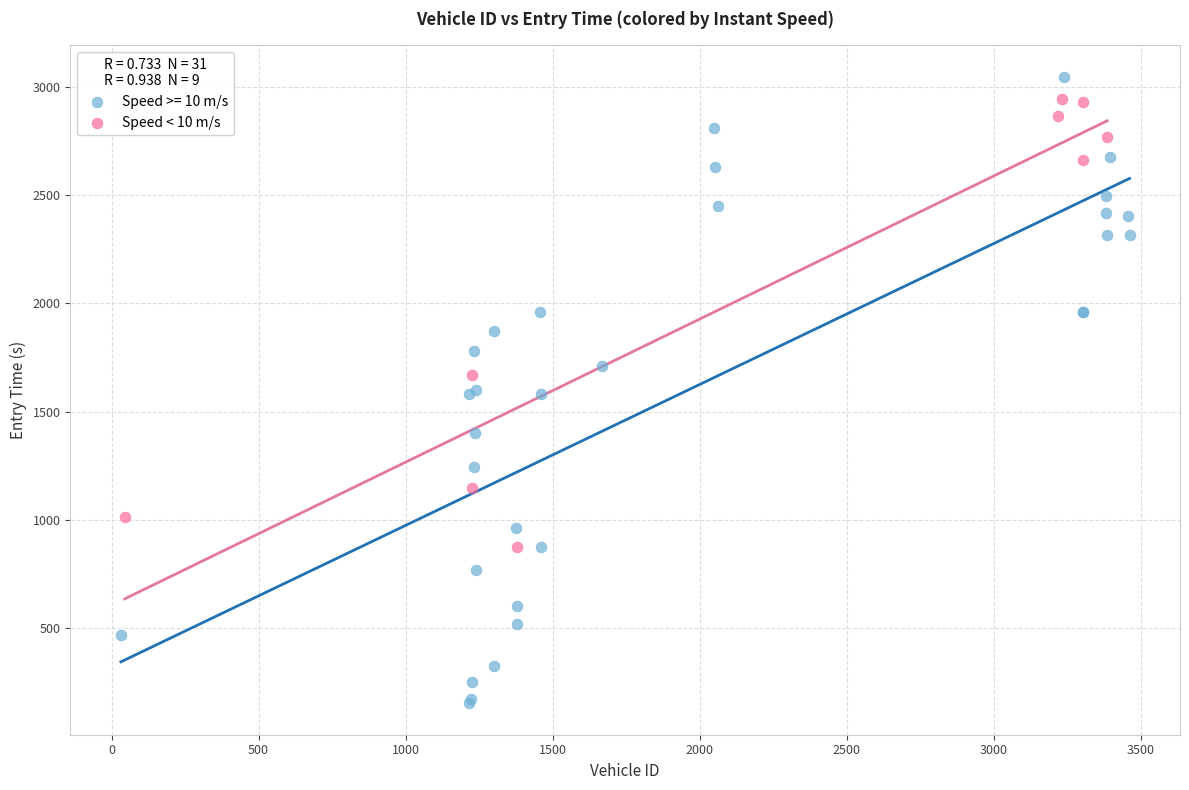

Which series has the largest Y range (max minus min)?

Speed >= 10 m/s